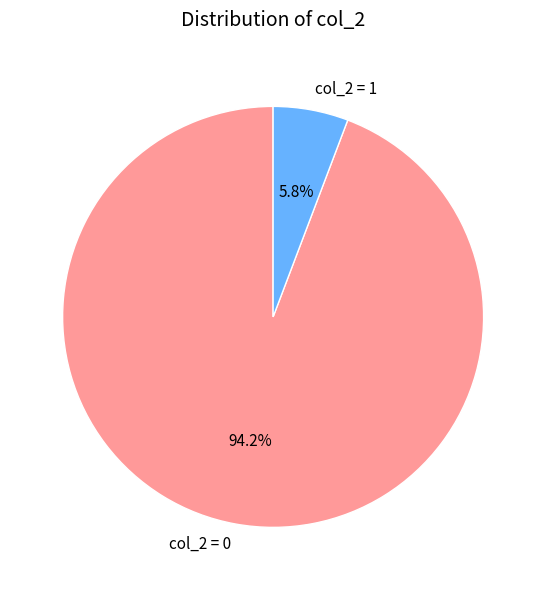

Count the number of slices in the pie.

2